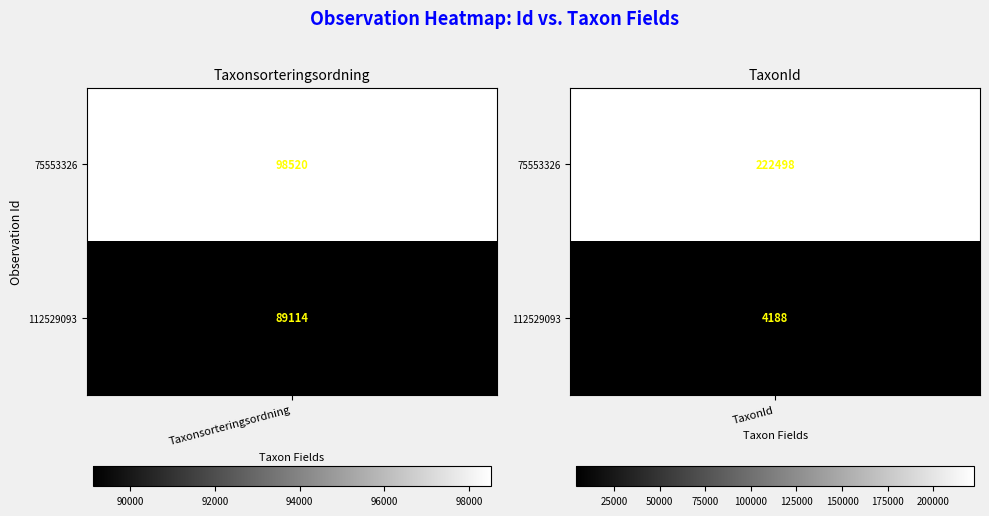

The value of 112529093 at 1 is 4188. True or false?

True